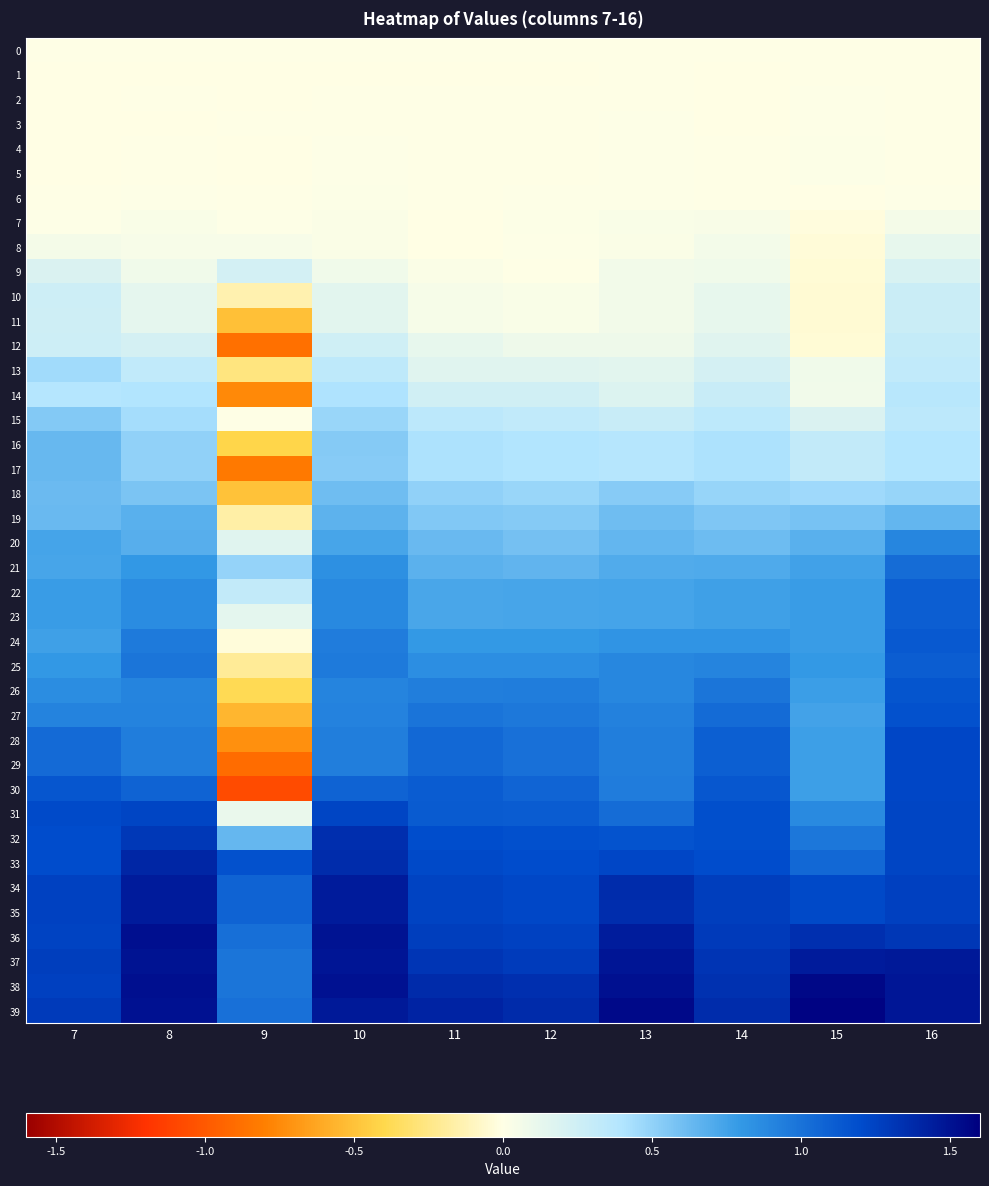

Between 10 and 13, which series saw the biggest shift?

14